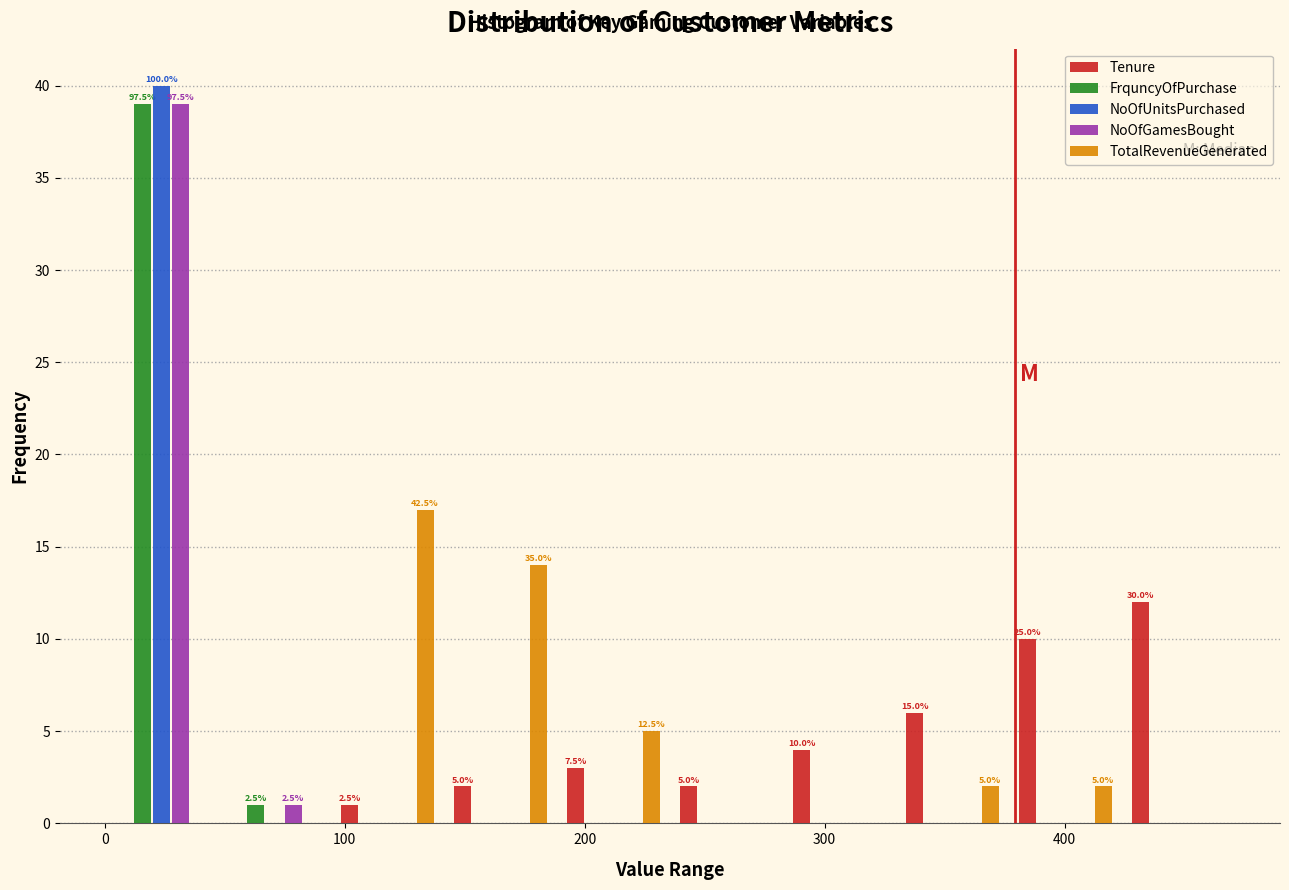

In the Tenure series, which range on the x-axis has the tallest bar?

420 to 470